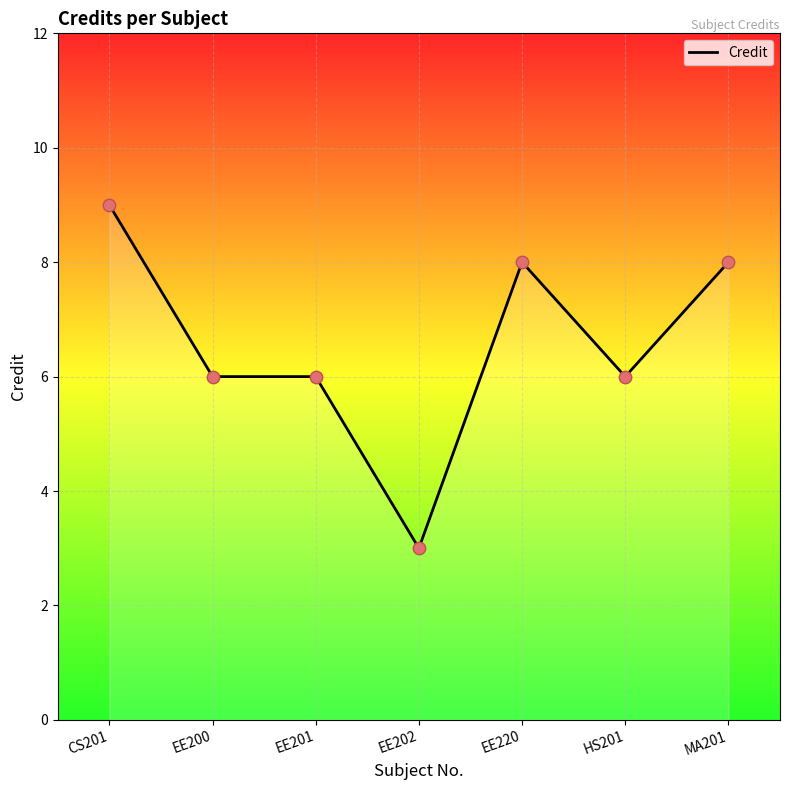

What is the ratio of the value at EE220 to the value at HS201?

1.3